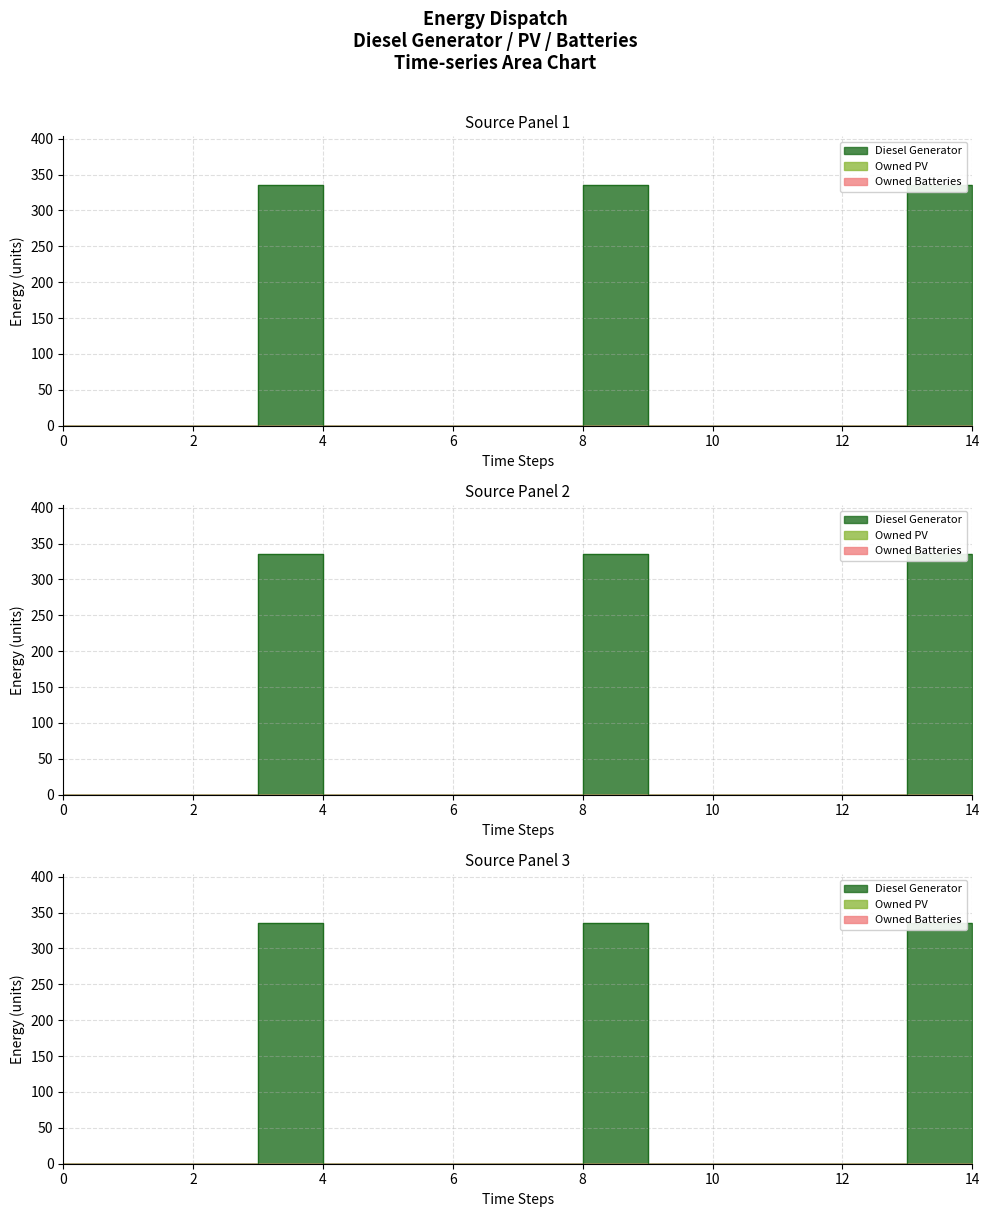

Is it true that Owned Batteries equals 0 at 8?

True